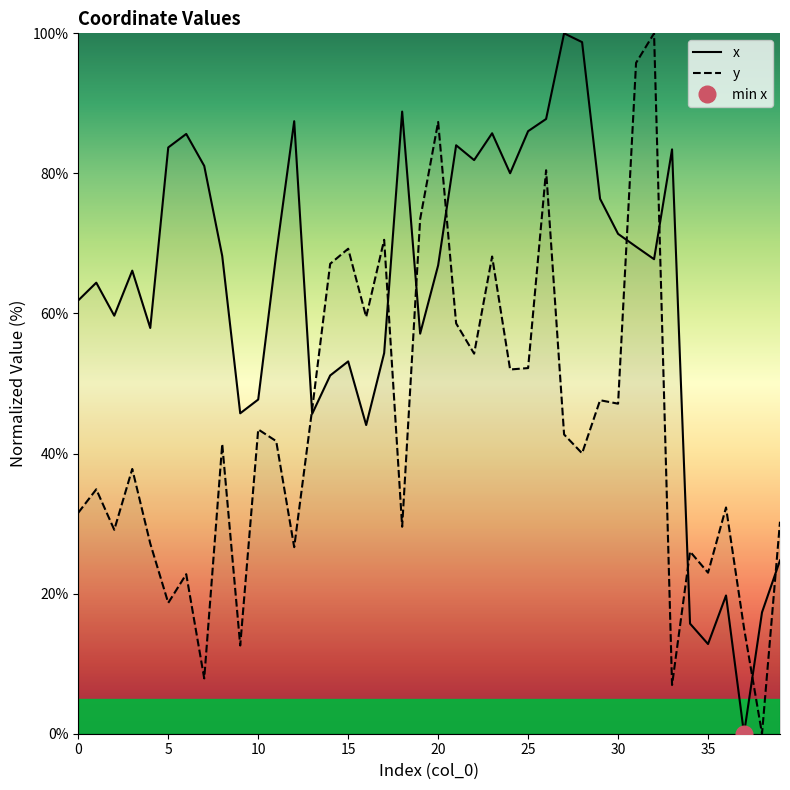

What is the highest value of the x series?

100.0